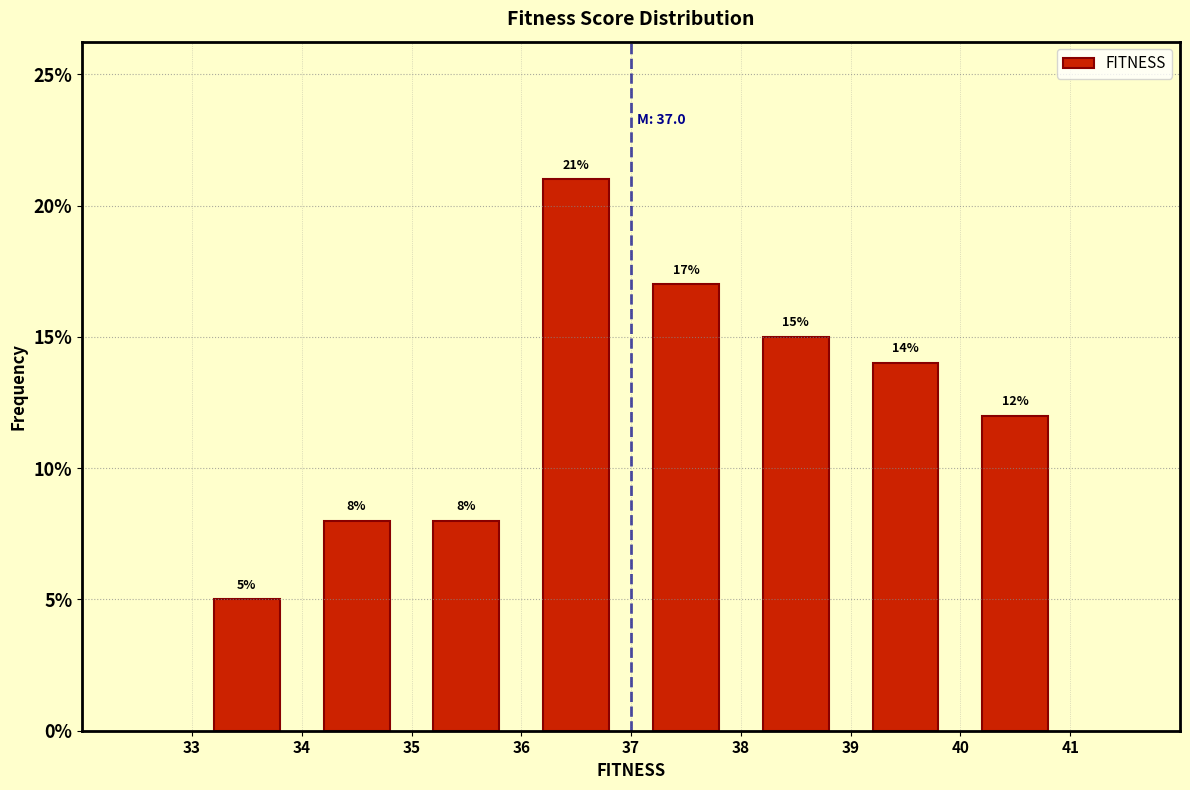

Reading left to right, list every bar in this chart as the range it spans on the x-axis followed by its height.

33 to 34: 5
34 to 35: 8
35 to 36: 8
36 to 37: 21
37 to 38: 17
38 to 39: 15
39 to 40: 14
40 to 41: 12